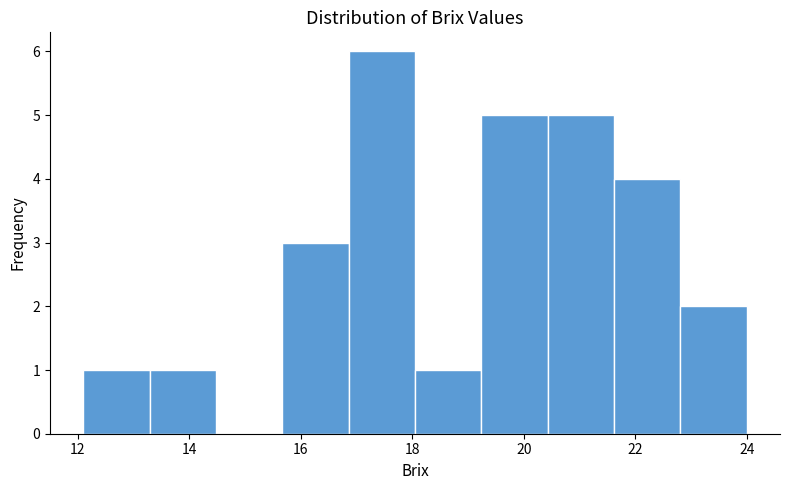

Reading left to right, list every bar in this chart as the range it spans on the x-axis followed by its height. Neither the bar edges nor the heights are printed on the chart, so give them approximately, as read against the axes.

12.2 to 13.2: 1
13.2 to 14.4: 1
14.4 to 15.6: 0
15.6 to 16.8: 3
16.8 to 18.0: 6
18.0 to 19.2: 1
19.2 to 20.4: 5
20.4 to 21.6: 5
21.6 to 22.8: 4
22.8 to 24.0: 2